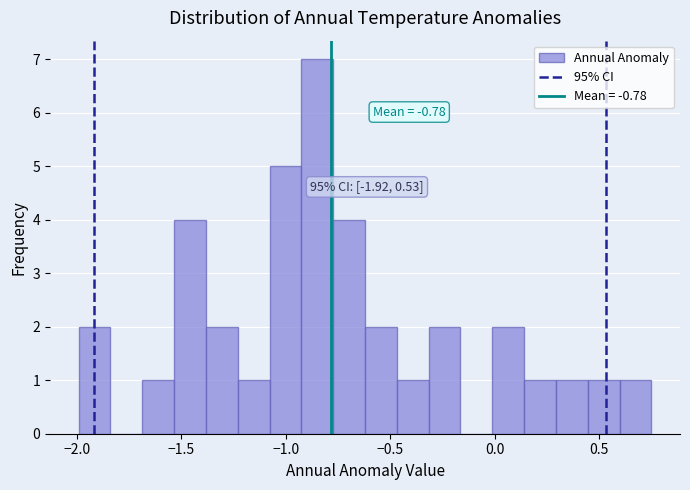

Around what value on the x-axis is the tallest bar? Give the approximate position of its centre, as read against the axis.

-0.85